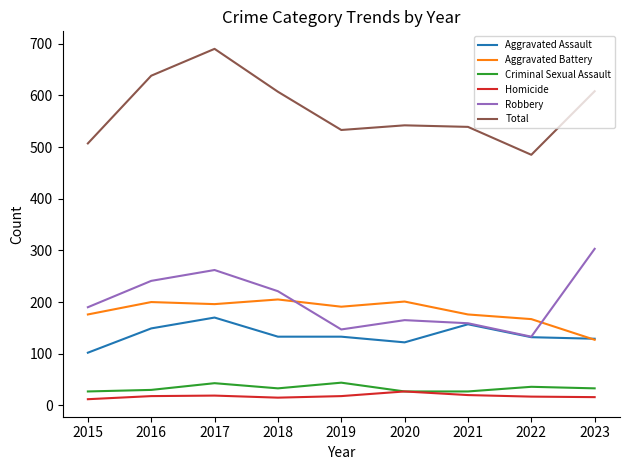

True or false: Homicide has a value of 17 at 2022.

True